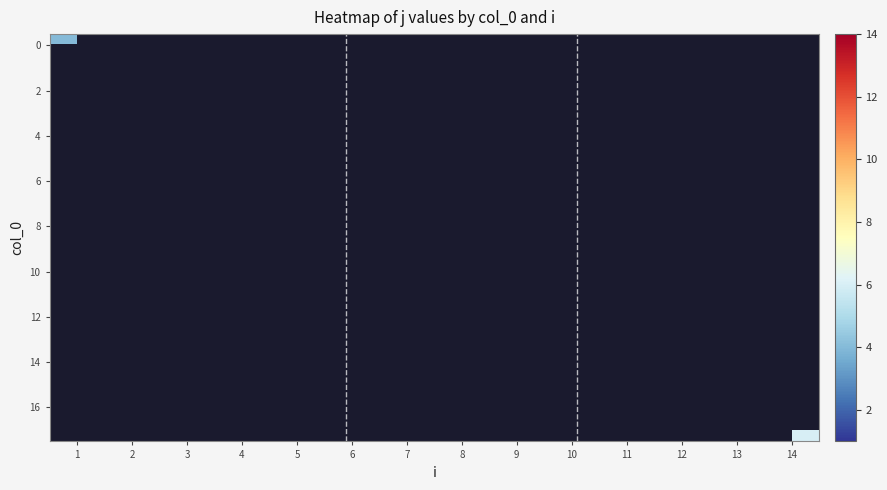

At which label does 8 reach its minimum?

1